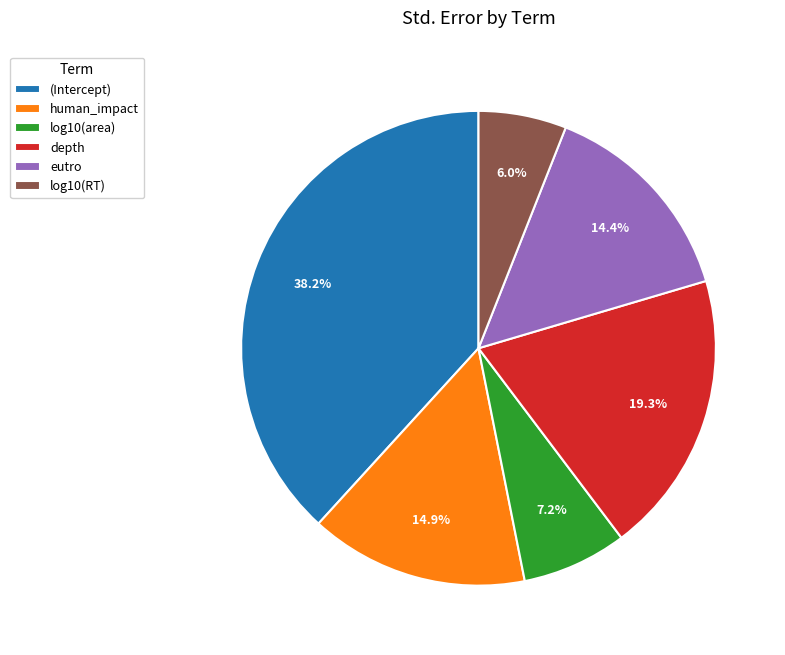

Is there a majority slice in this chart?

No